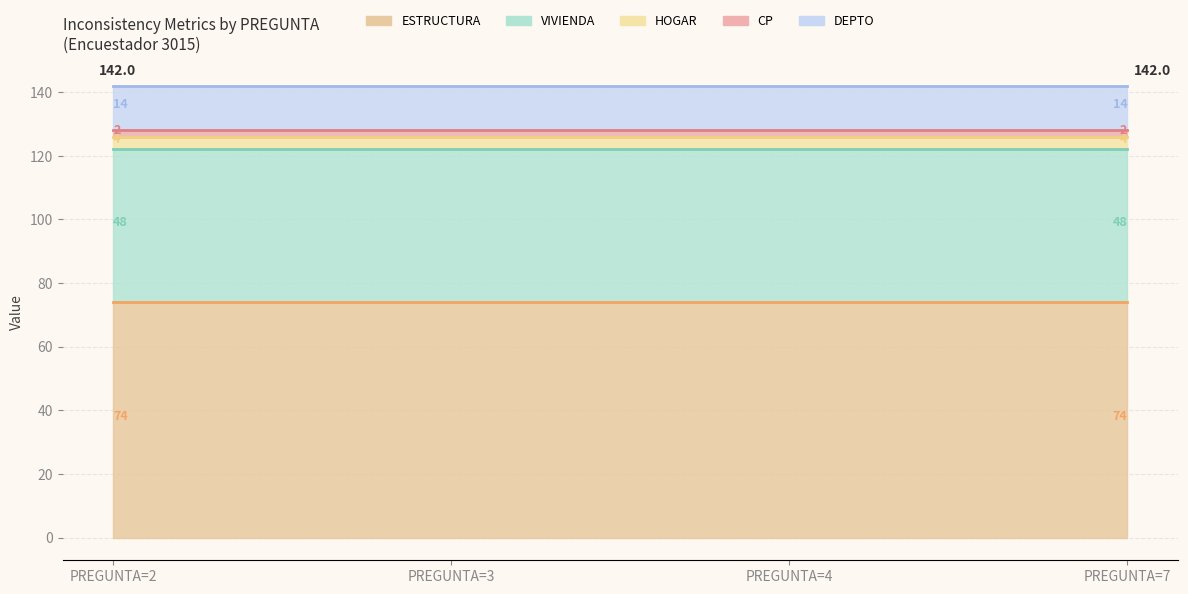

Is the value of HOGAR at PREGUNTA=2 greater than the value of CP at PREGUNTA=2?

Yes